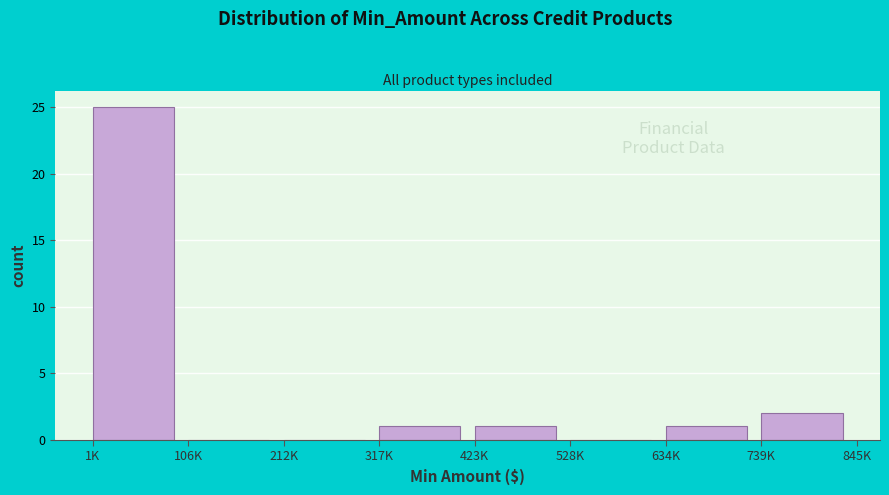

Reading right to left, transcribe all the data shown in this chart.

739K=2	634K=1	528K=0	423K=1	317K=1	212K=0	106K=0	1K=25